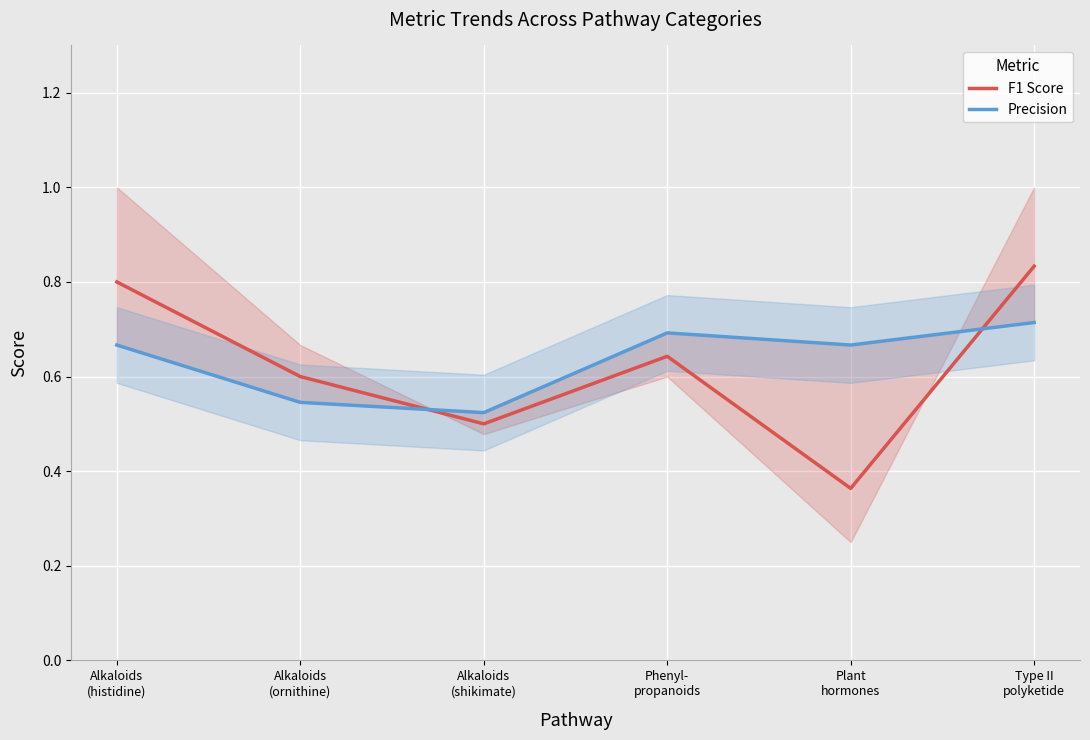

The value of F1 Score at Alkaloids
(shikimate) is 0.5. True or false?

True